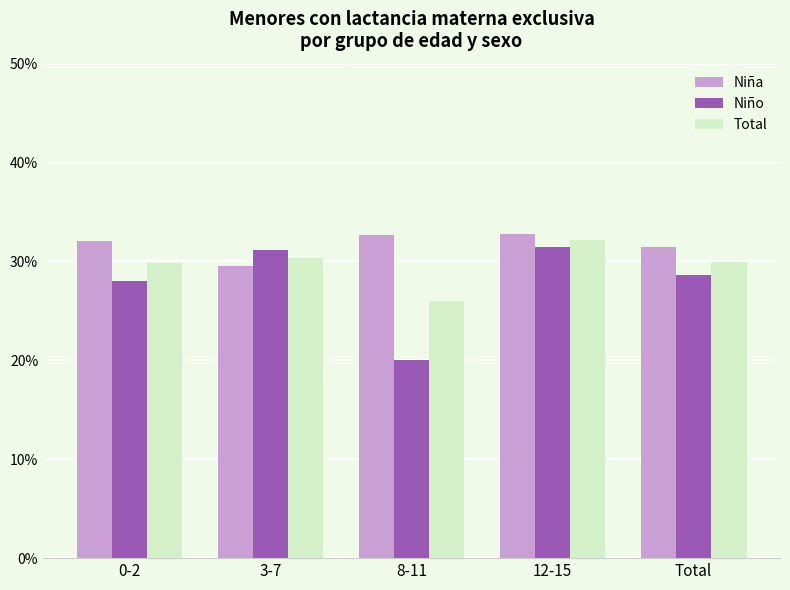

How many groups of bars are there?

5